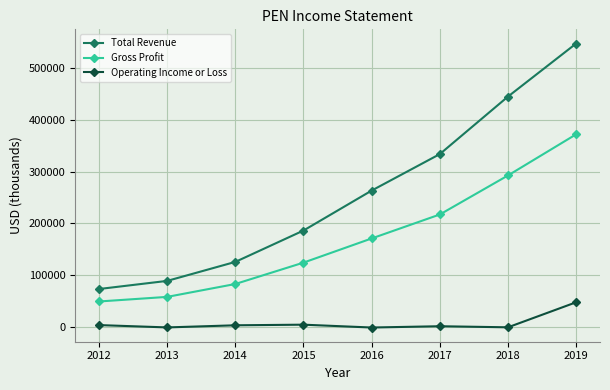

List the series in order of their peak value, lowest first.

Operating Income or Loss, Gross Profit, Total Revenue